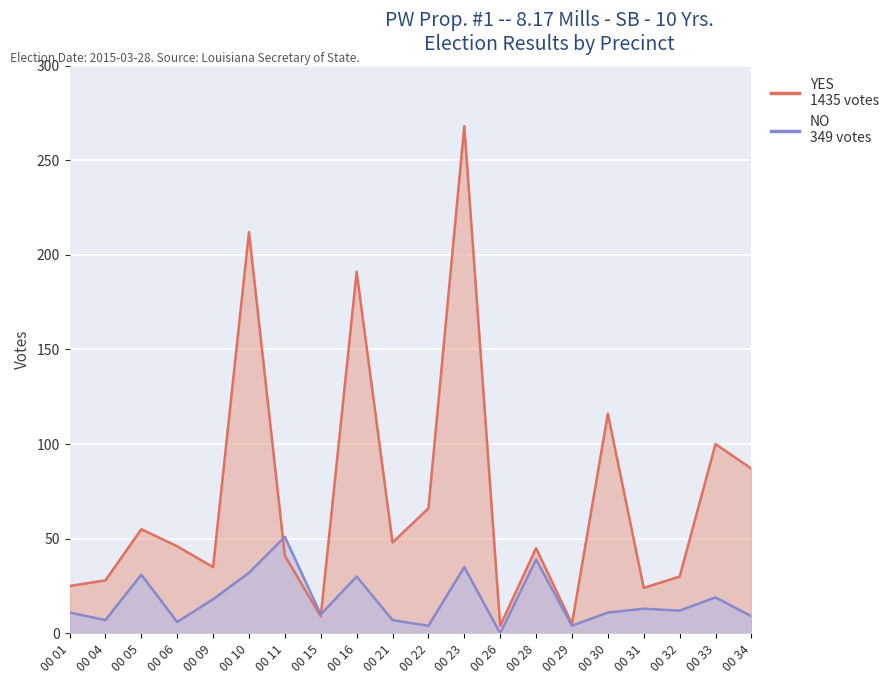

Is the value of YES at 00 09 greater than the value of NO at 00 32?

Yes